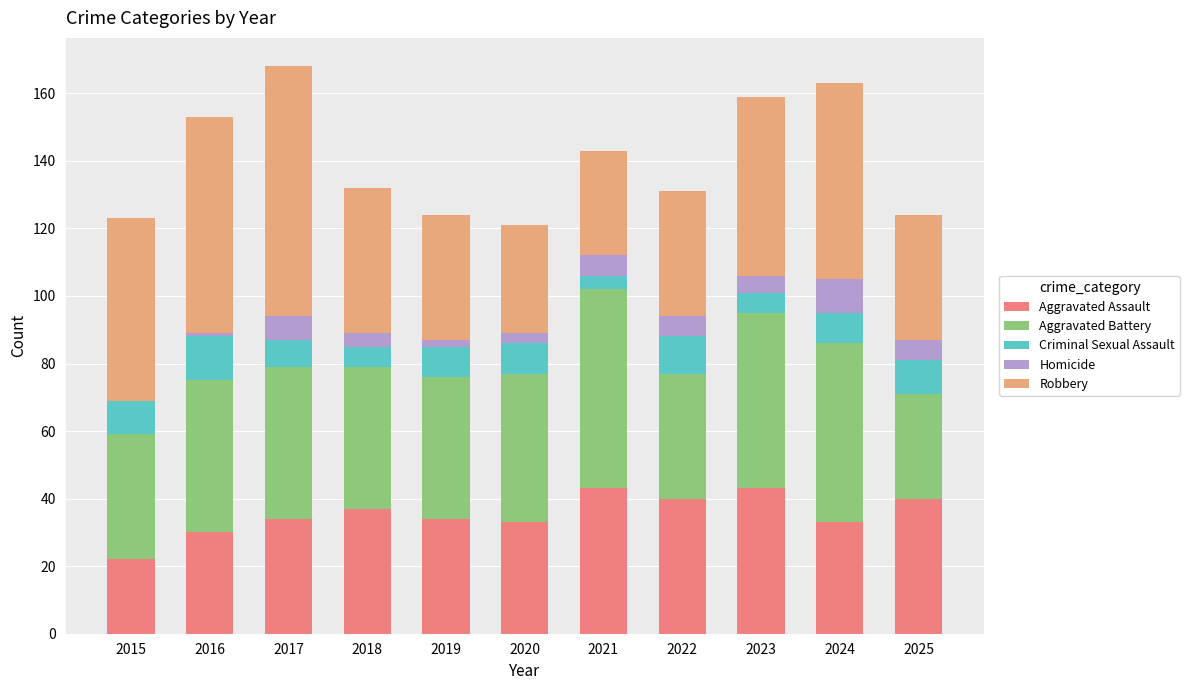

The Aggravated Assault series shows 43 at 2021. True or false?

True